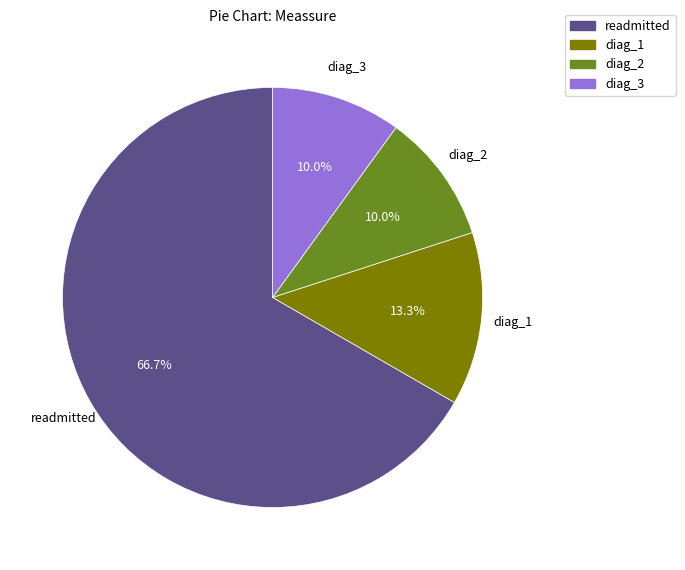

To the nearest percent, what is the difference between the diag_3 and readmitted slice percentages?

57%